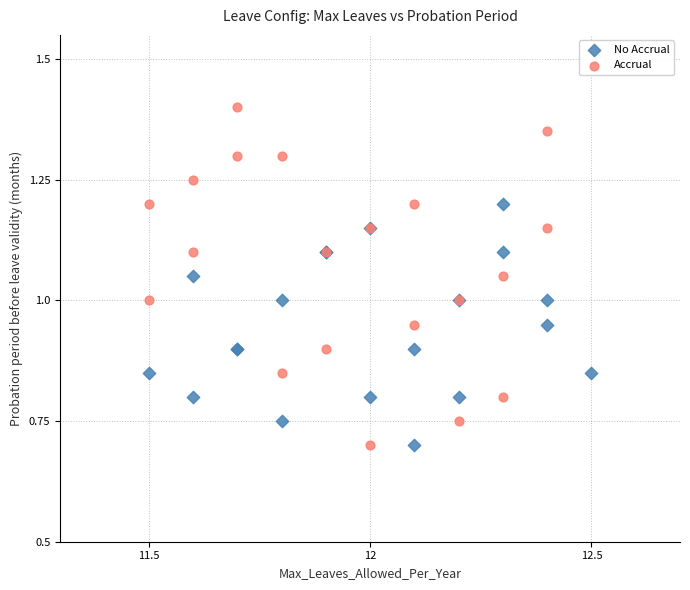

Which series contains the highest Y value?

Accrual